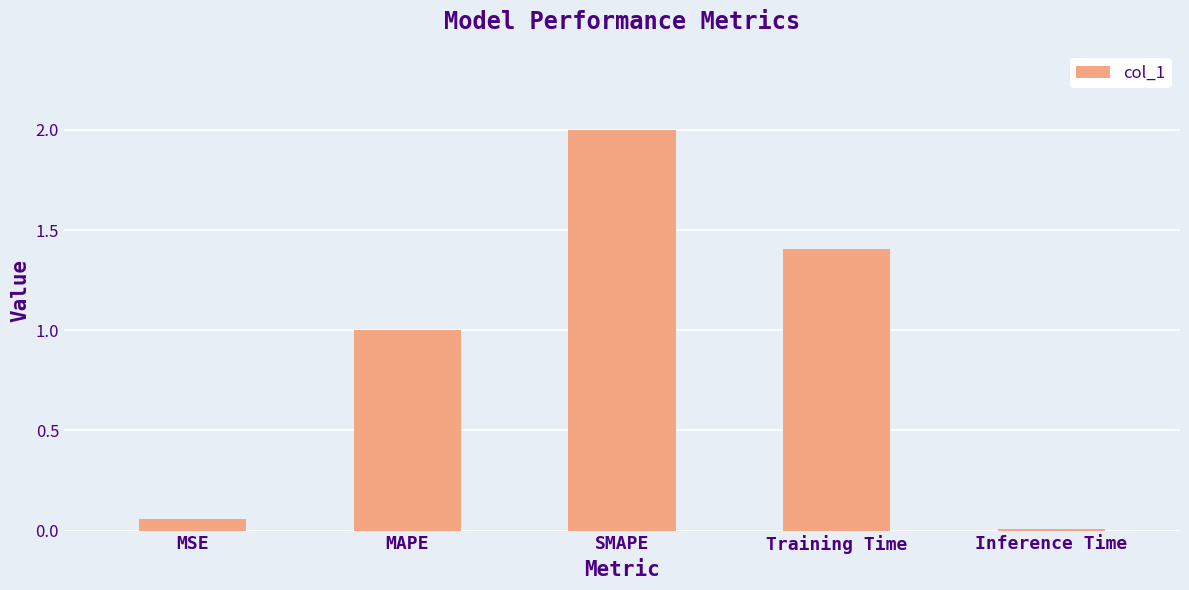

What is the ratio of the value at SMAPE to the value at MAPE?

2.0